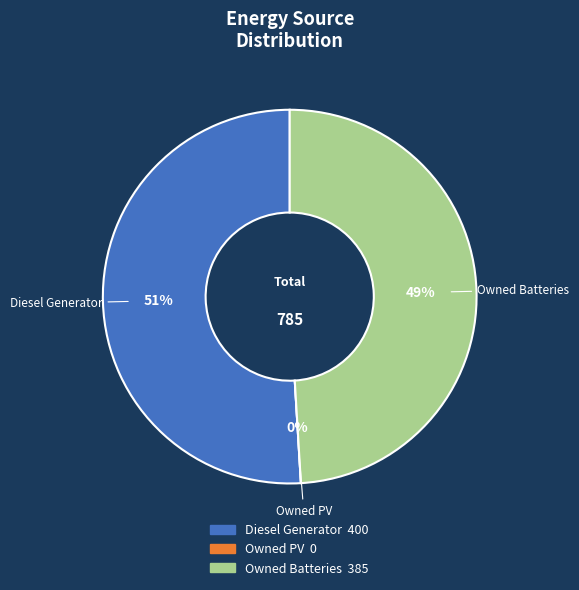

Does any single category account for the majority?

Yes